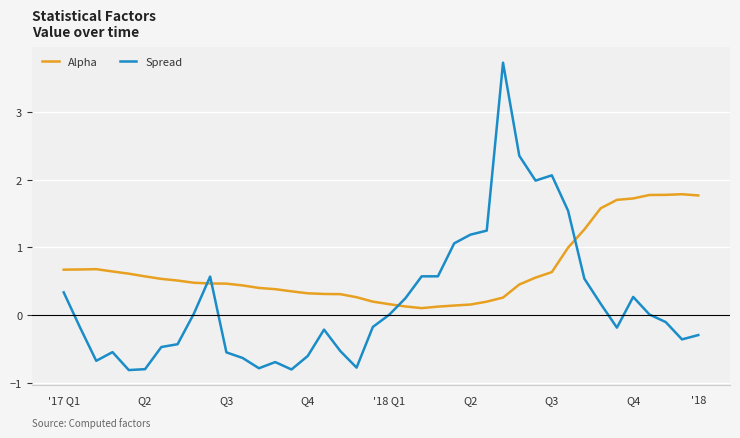

At how many categories does at least one series exceed 3?

1